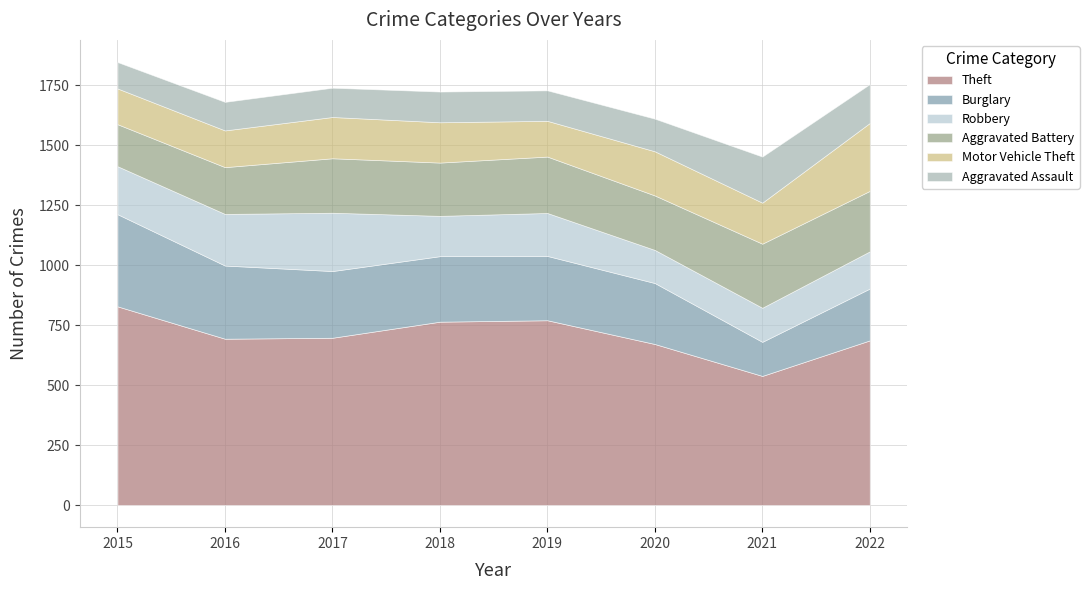

List the series in order of their peak value, highest first.

Theft, Burglary, Motor Vehicle Theft, Aggravated Battery, Robbery, Aggravated Assault